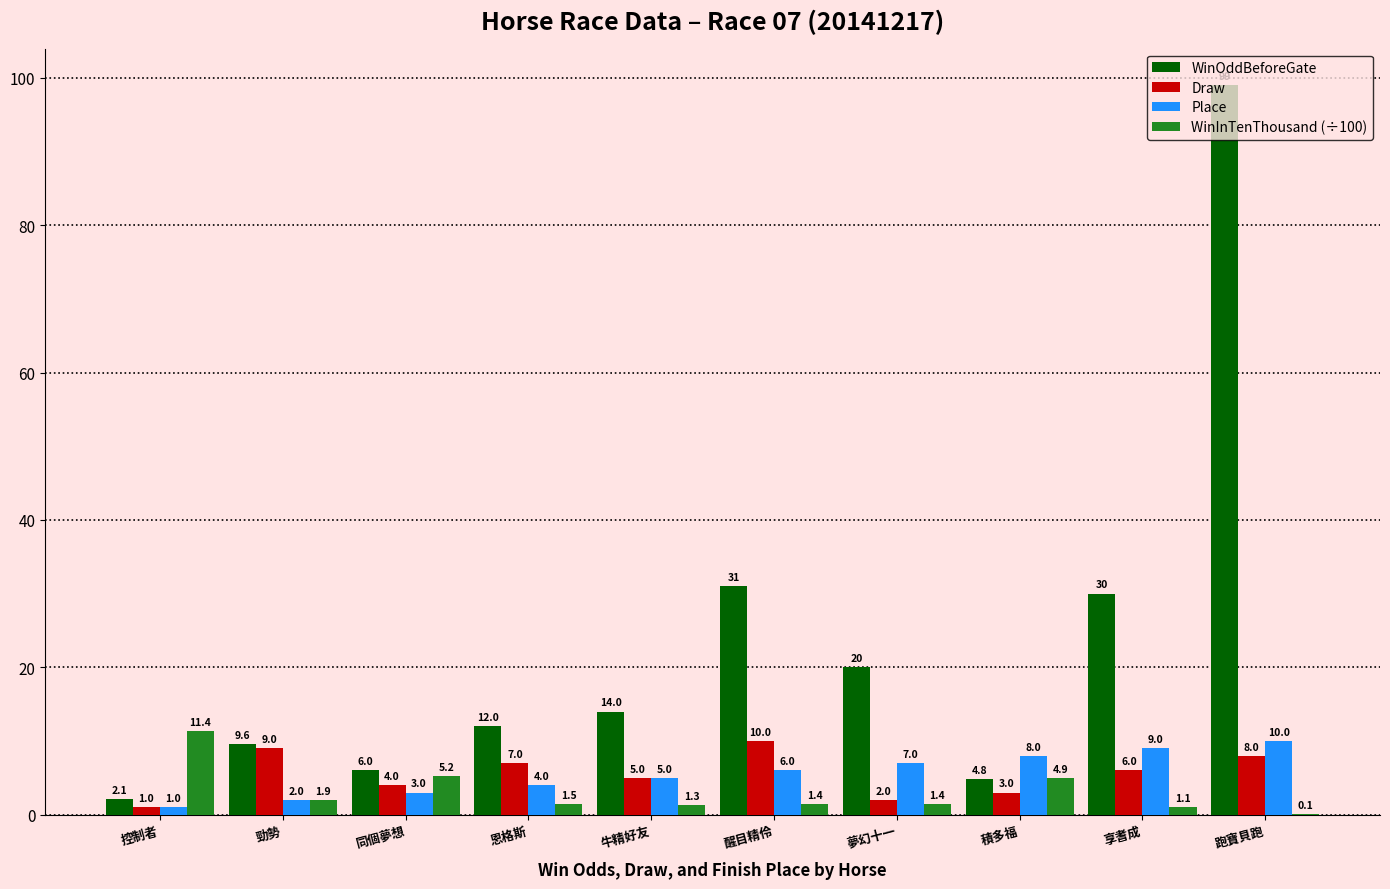

What is the sum of the WinOddBeforeGate values at 恩格斯 and 跑寶貝跑?

111.0